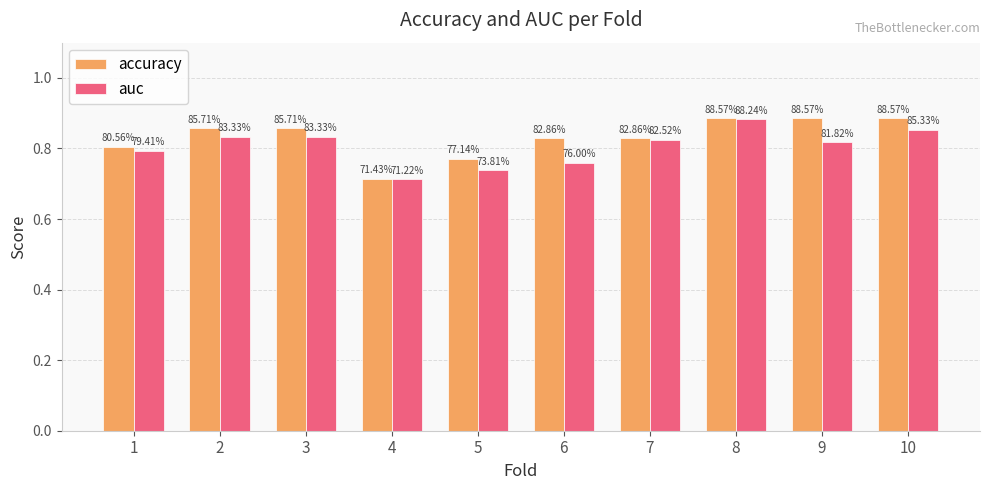

At which category is the sum across all series the highest?

8